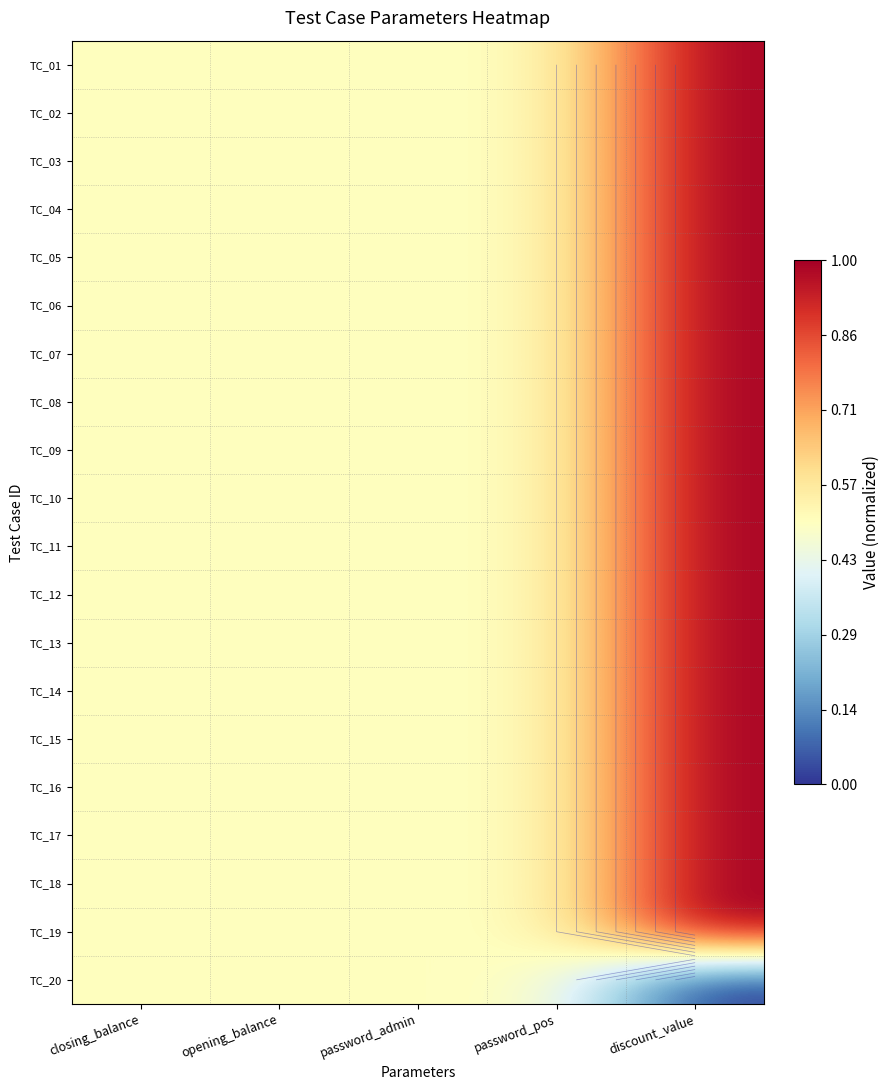

Count the number of categories in the chart.

5